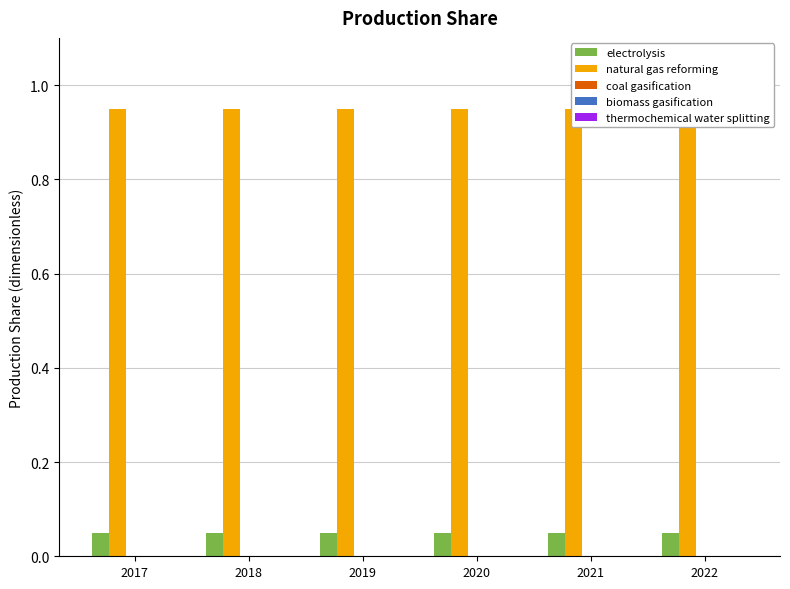

Rank the series at 2020 from highest to lowest value.

natural gas reforming, electrolysis, coal gasification, biomass gasification, thermochemical water splitting